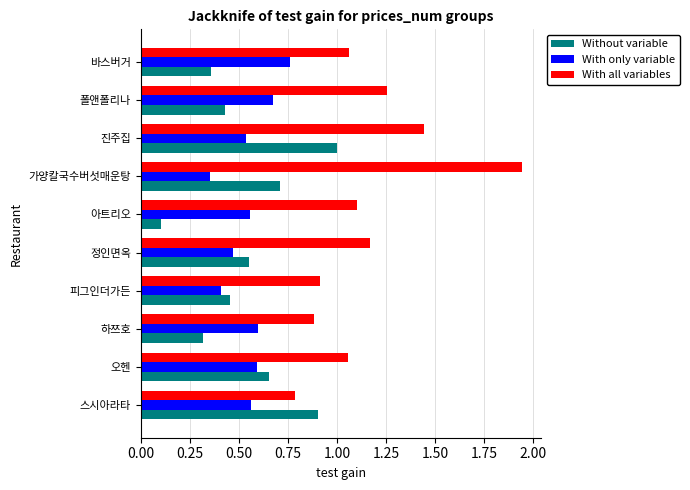

At how many categories does at least one series exceed 0?

10